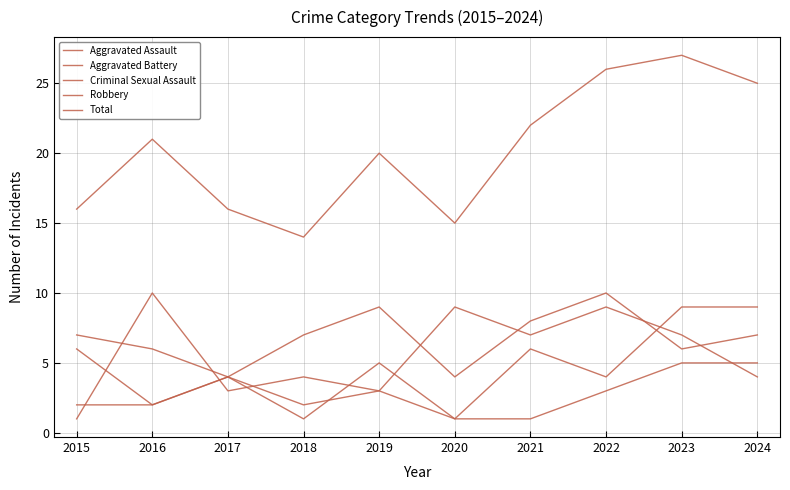

Reading left to right, extract all data points from this chart.

Aggravated Assault: 2015=6	2016=2	2017=4	2018=7	2019=9	2020=4	2021=8	2022=10	2023=6	2024=7
Aggravated Battery: 2015=7	2016=6	2017=4	2018=2	2019=3	2020=1	2021=6	2022=4	2023=9	2024=9
Criminal Sexual Assault: 2015=2	2016=2	2017=4	2018=1	2019=5	2020=1	2021=1	2022=3	2023=5	2024=5
Robbery: 2015=1	2016=10	2017=3	2018=4	2019=3	2020=9	2021=7	2022=9	2023=7	2024=4
Total: 2015=16	2016=21	2017=16	2018=14	2019=20	2020=15	2021=22	2022=26	2023=27	2024=25